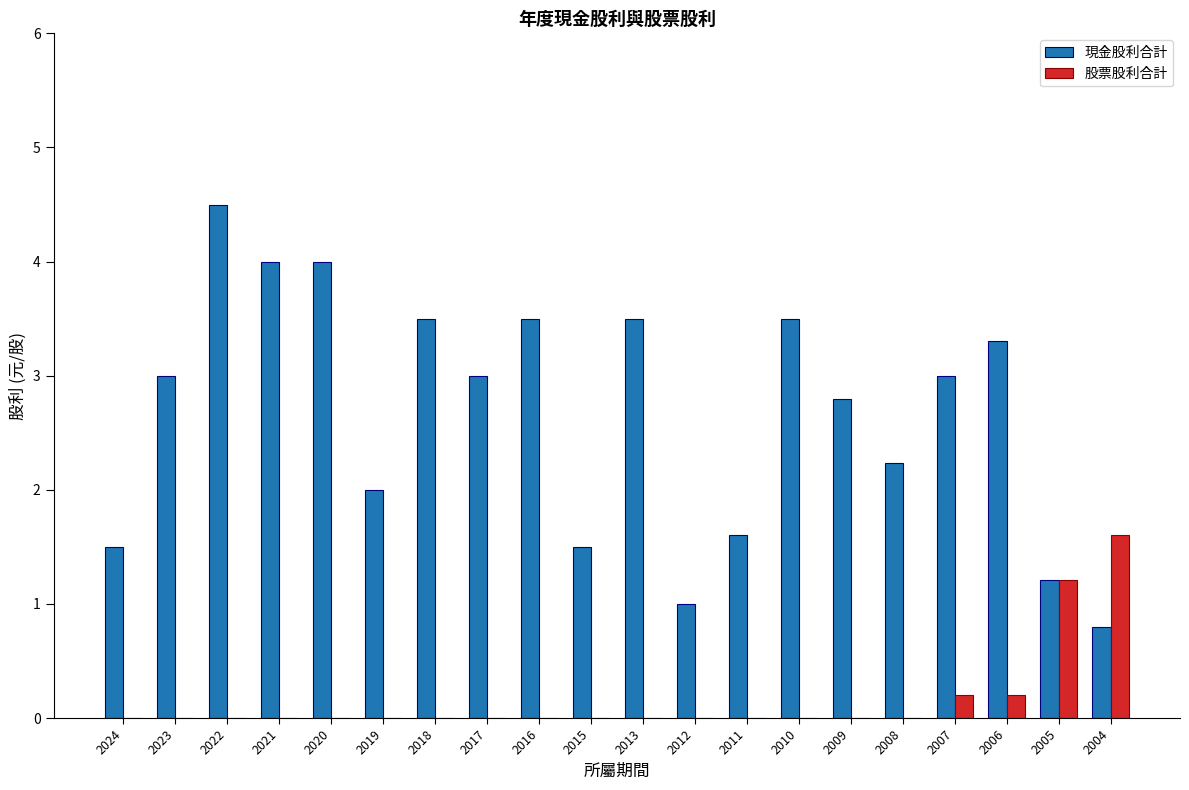

At which category is the sum across all series the highest?

2022